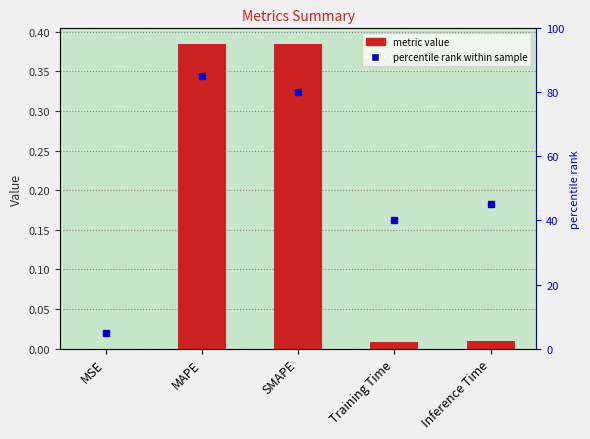

Is it true that col_1 equals 0.0 at Inference Time?

True